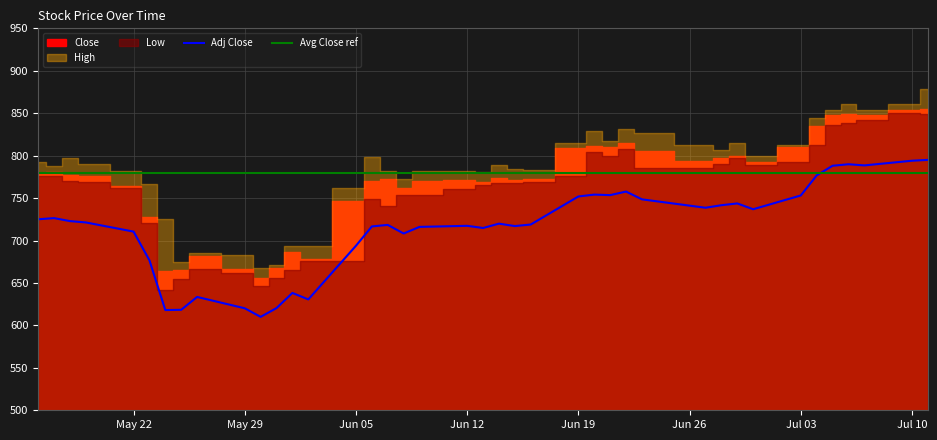

True or false: Adj Close and High cross at least once.

False